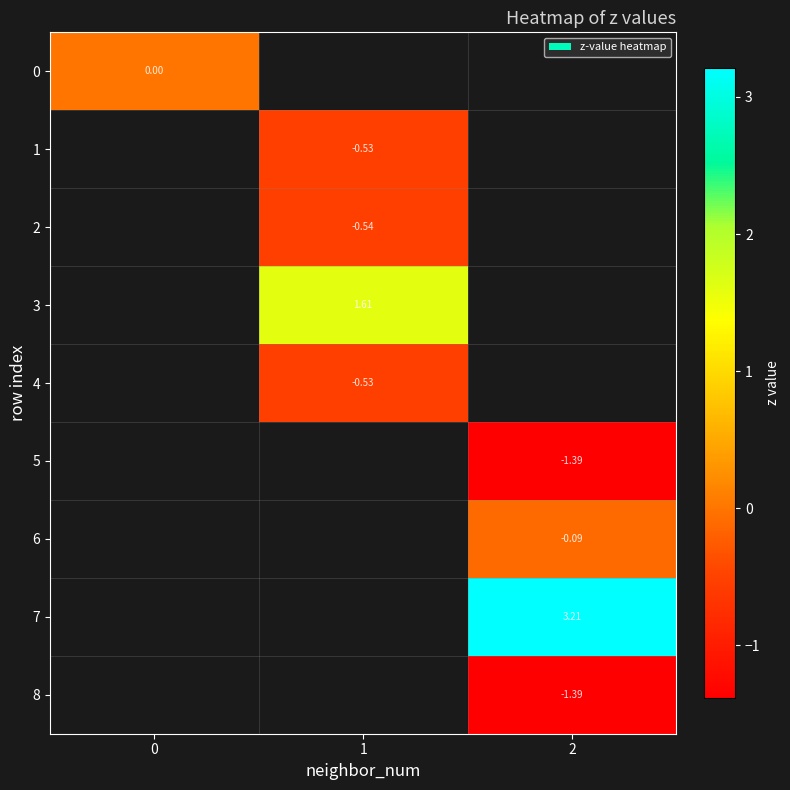

The value of 7 at 2 is 0.8. True or false?

False